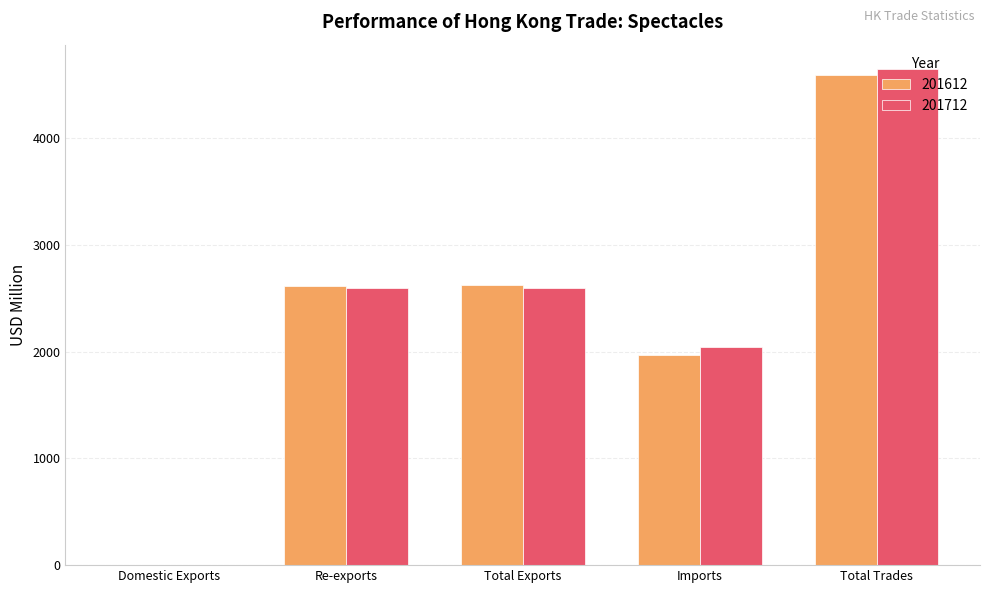

How many groups of bars are there?

5